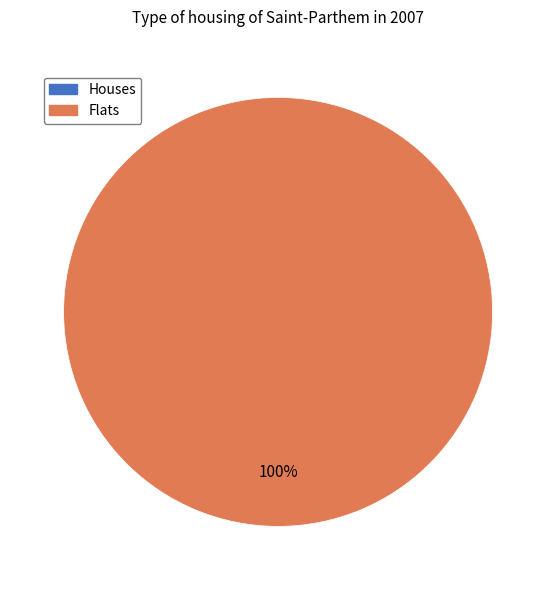

Is there any slice that represents more than half of the pie?

Yes